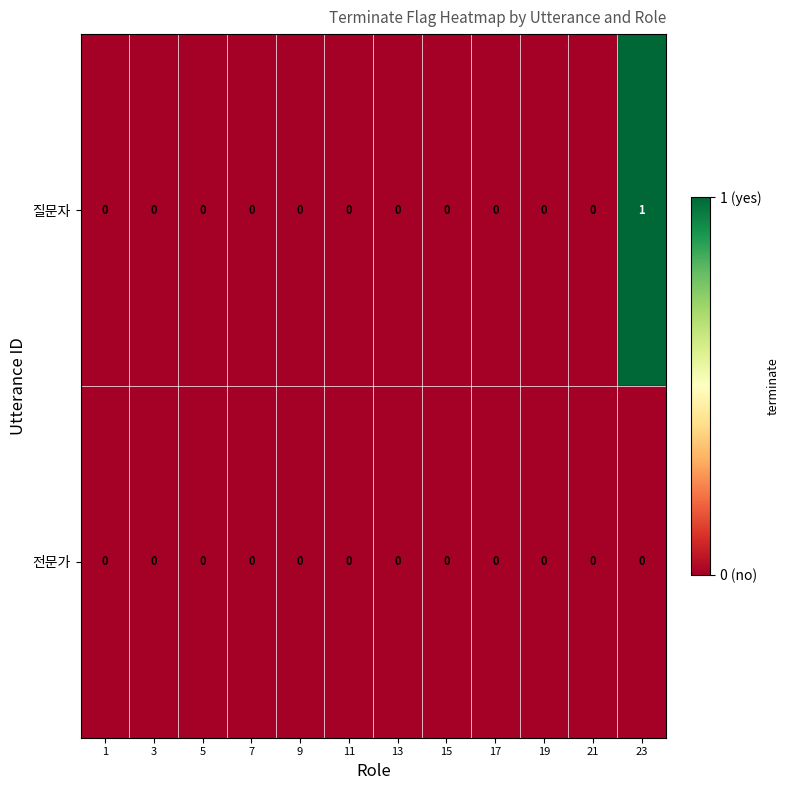

The value of 질문자 at 17 is 0. True or false?

True